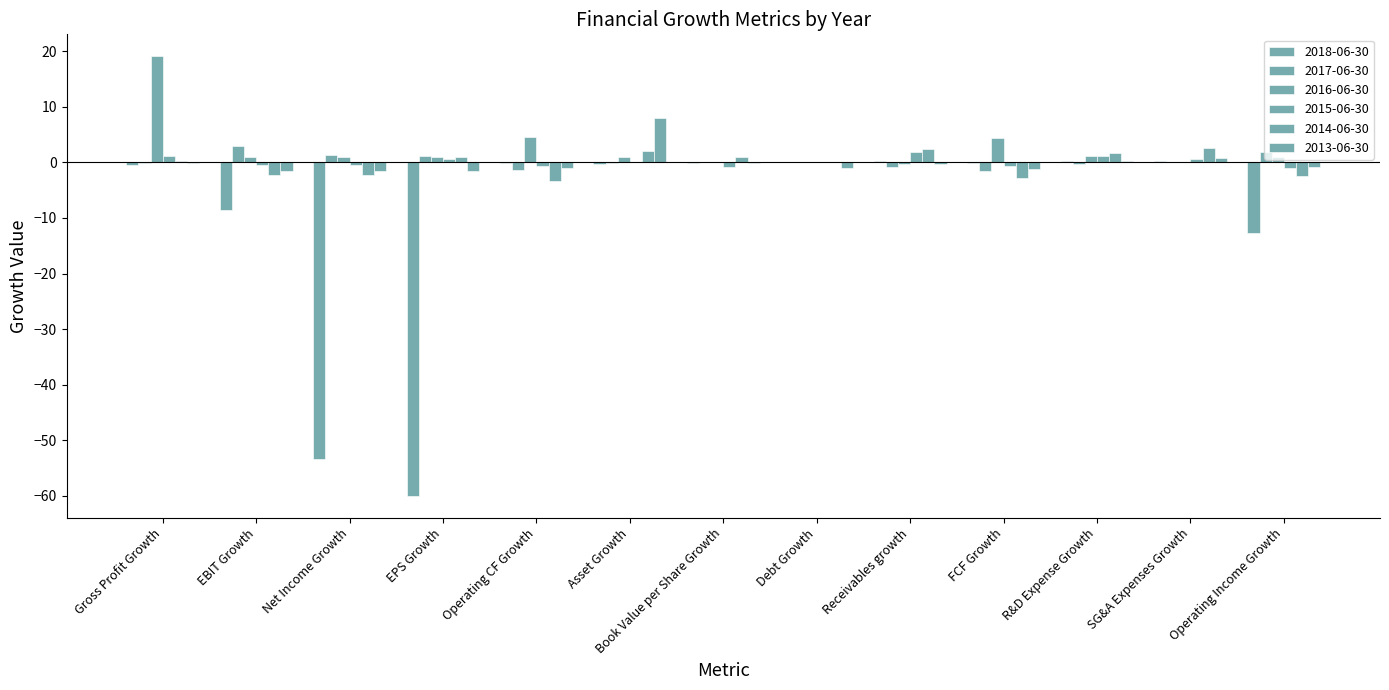

What is the total value across all series at Gross Profit Growth?

19.7